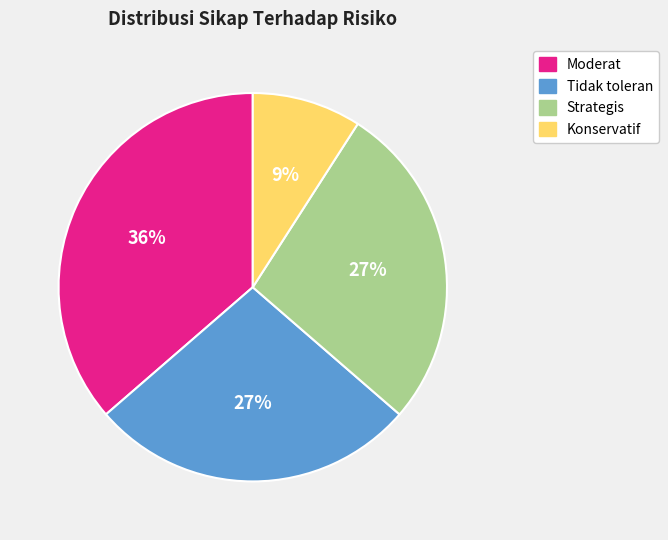

Does Tidak toleran represent more than half of the total?

No